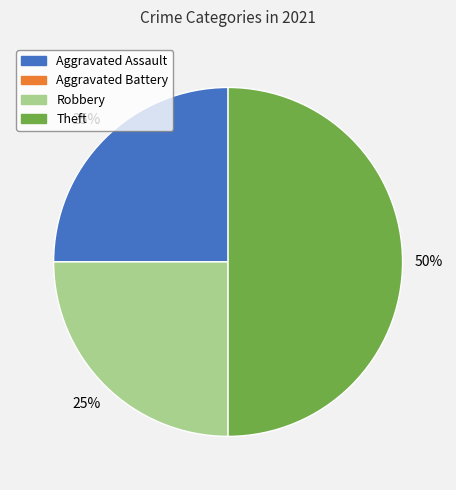

What percentage is the Theft slice, to the nearest percent?

50%